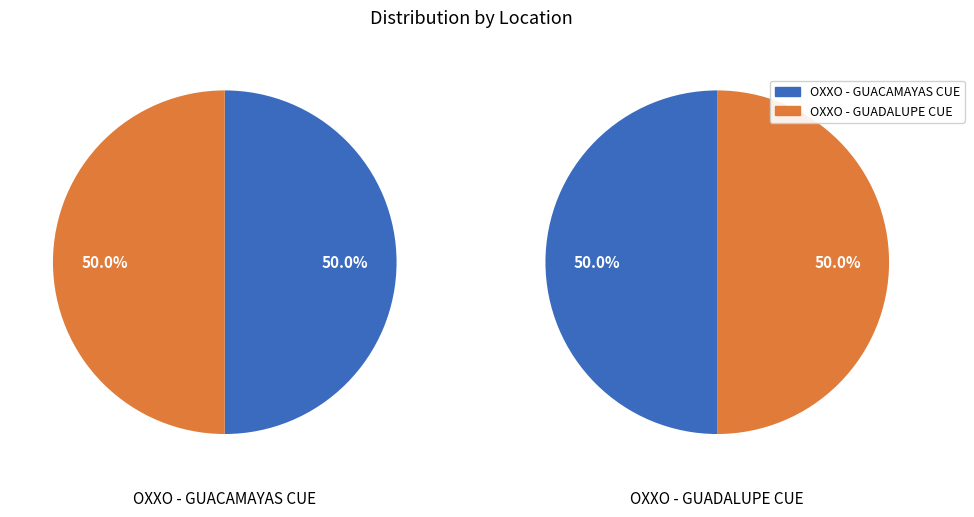

What percentage do OXXO - GUADALUPE CUE and OXXO - GUACAMAYAS CUE together represent?

100.0%